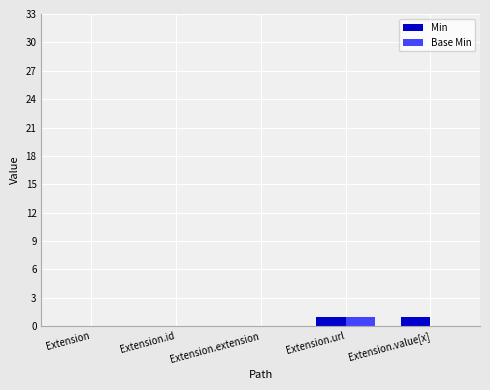

What are all the series names shown in the legend?

Min, Base Min